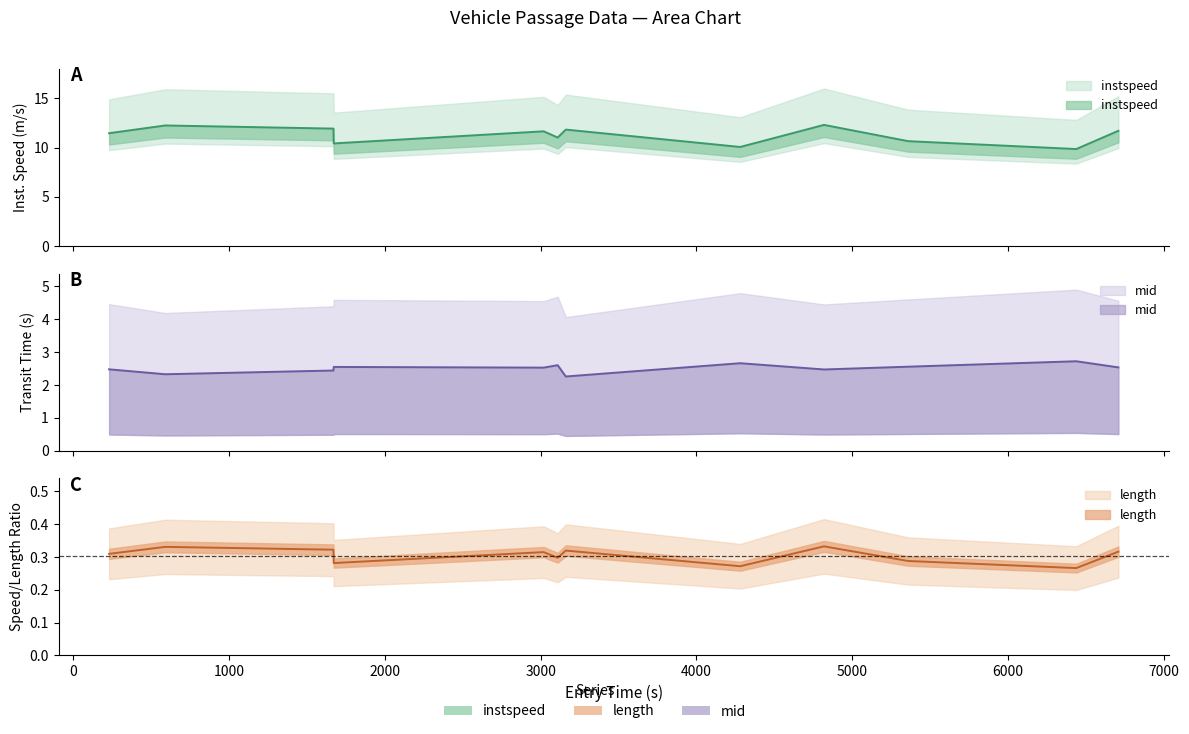

Reading left to right, extract all data points from this chart.

11.5	12.3	11.9	10.4	11.7	11.0	11.8	10.1	12.3	10.7	9.9	11.7